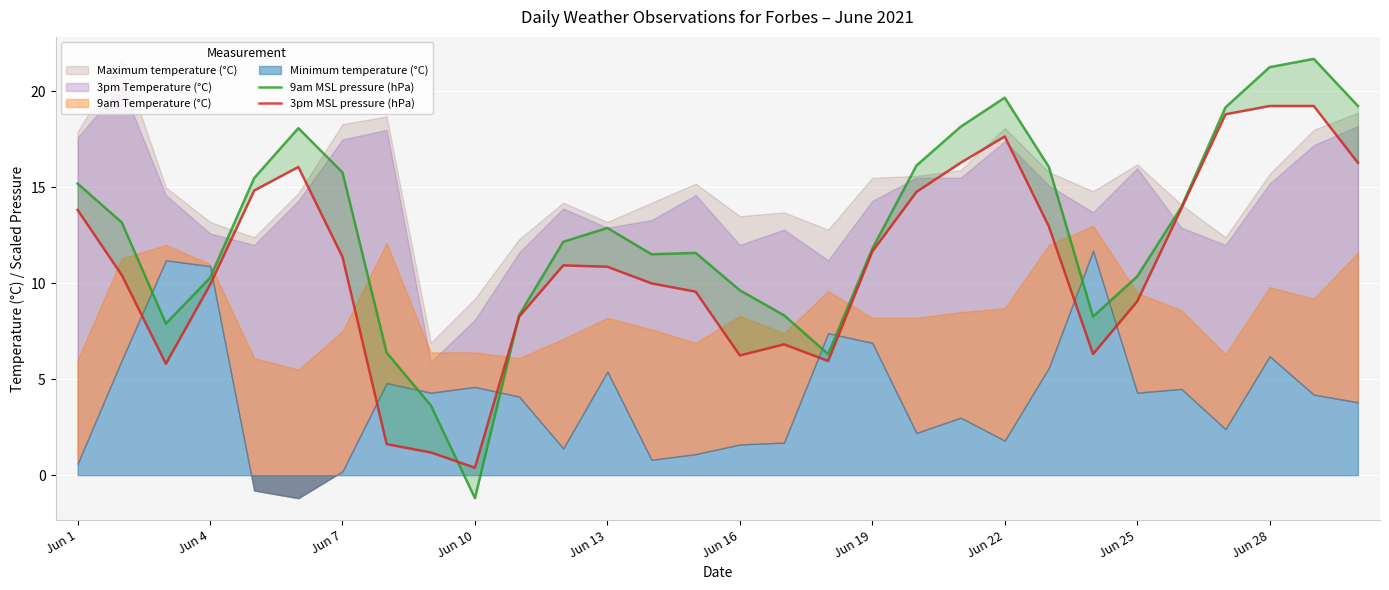

What is the difference between the maximum and minimum values in the 3pm MSL pressure (hPa) series?

18.9